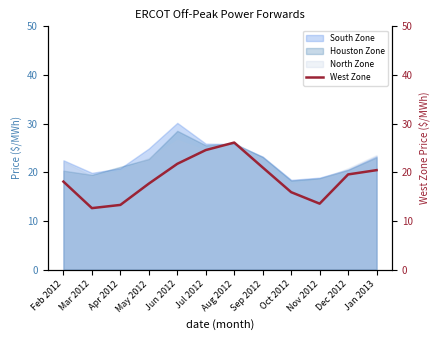

The chart shows a value of 15.9 at Oct 2012. True or false?

True